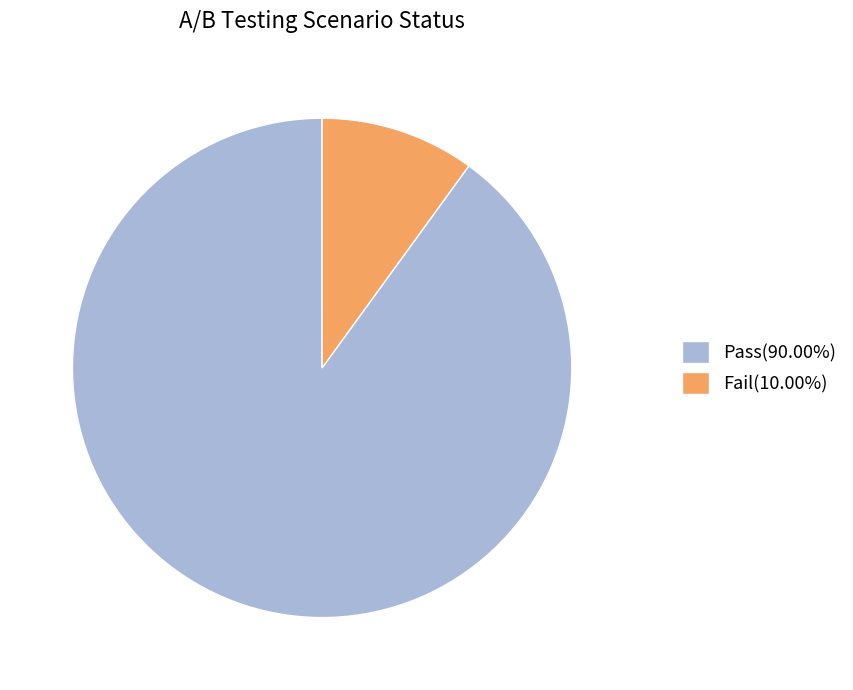

Count the number of slices in the pie.

2